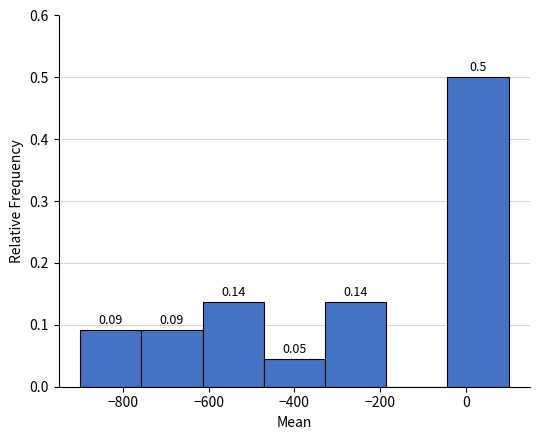

Which range on the x-axis has the tallest bar?

-40 to 100